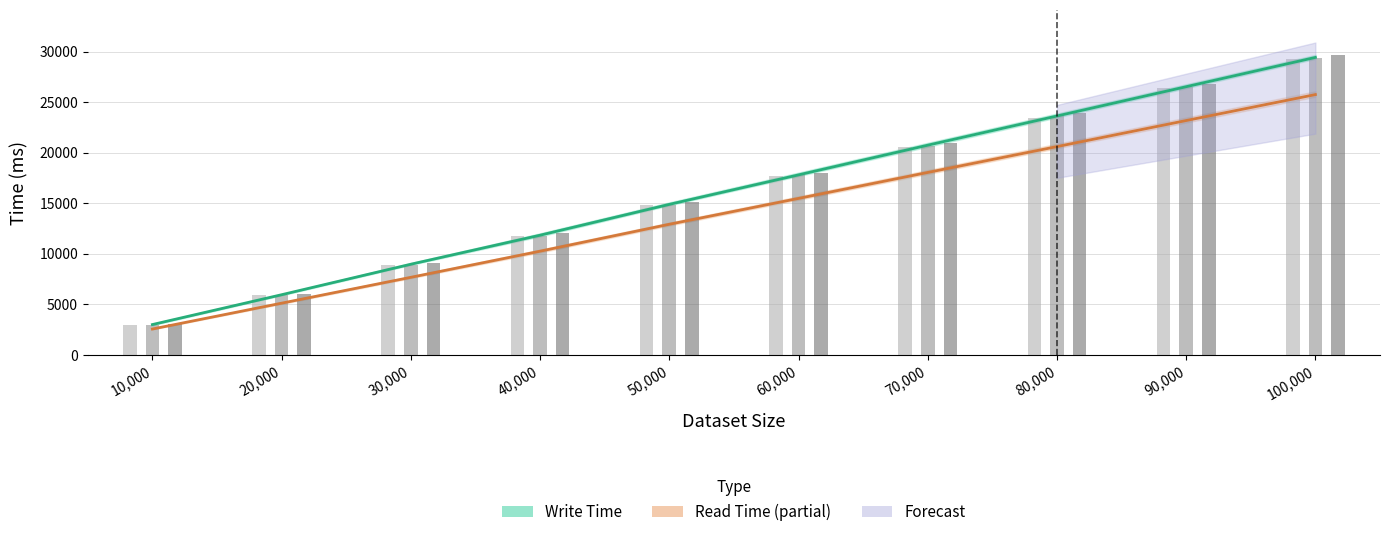

At how many categories does at least one series exceed 7392?

8